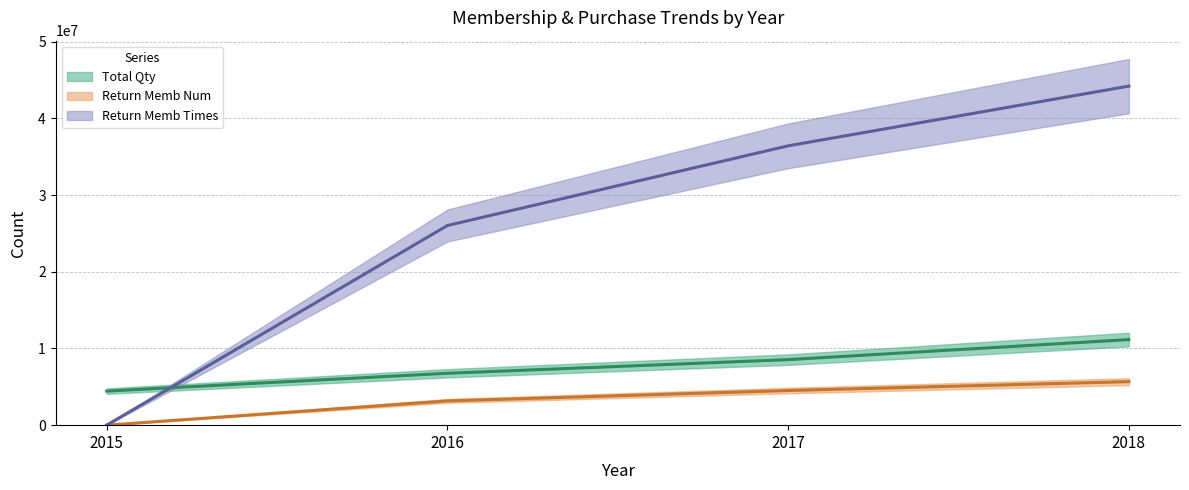

Does the chart display data point markers on the line(s)?

No